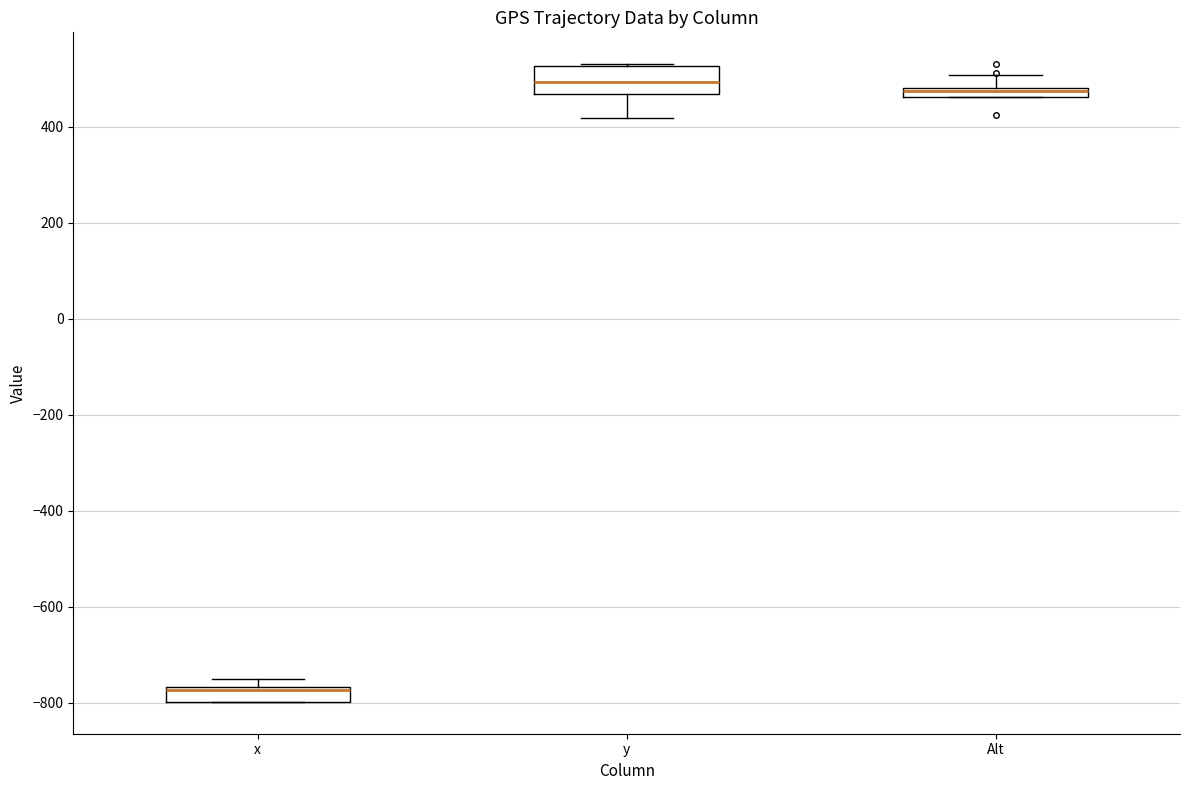

Comparing the boxes themselves (not the whiskers), which one is the tallest?

y